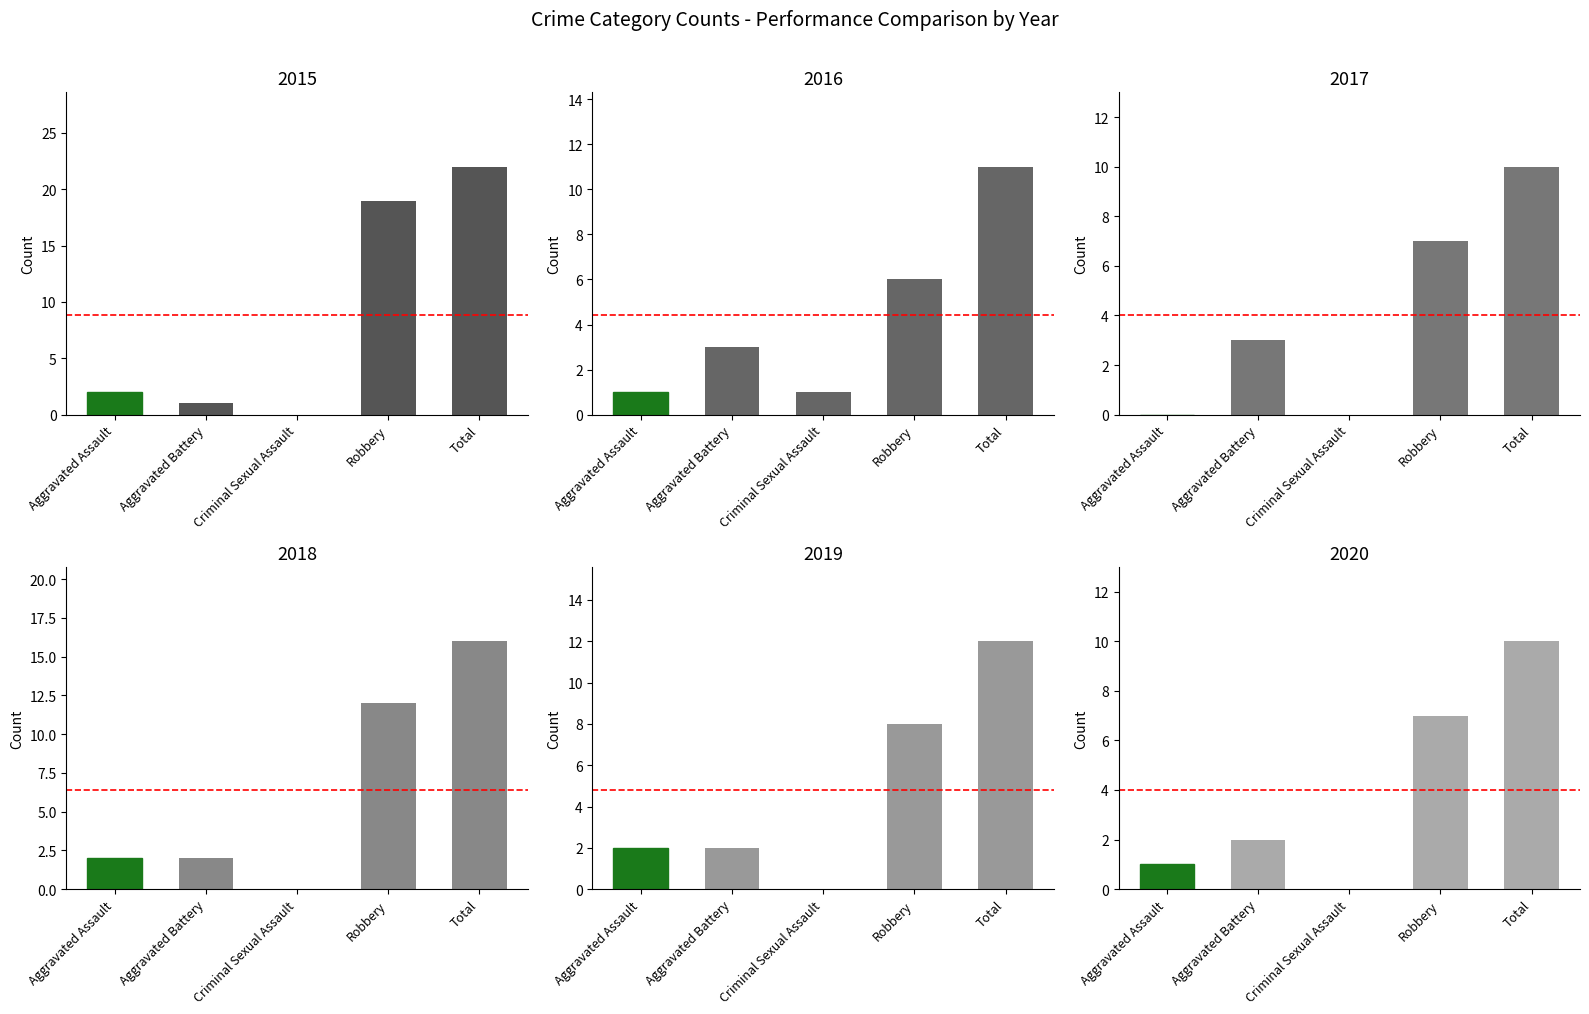

How many data points does each series have?

5